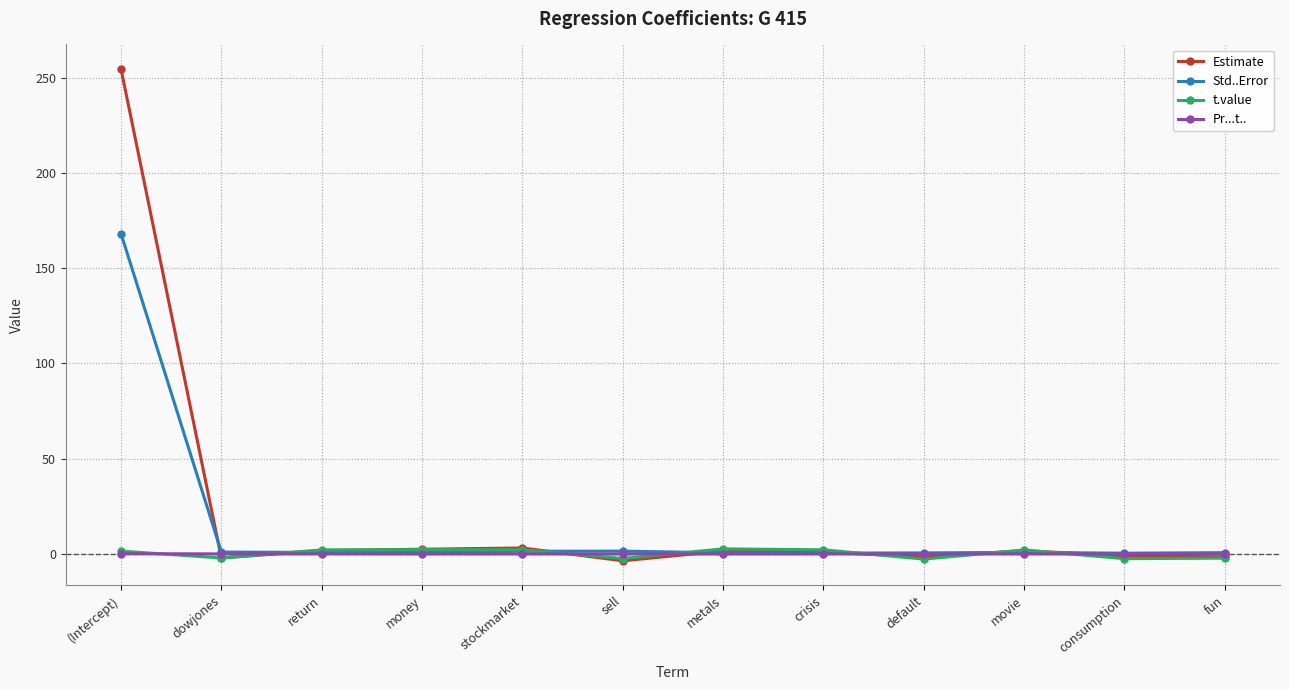

True or false: Std..Error has more than 0 points higher than both neighbors.

True